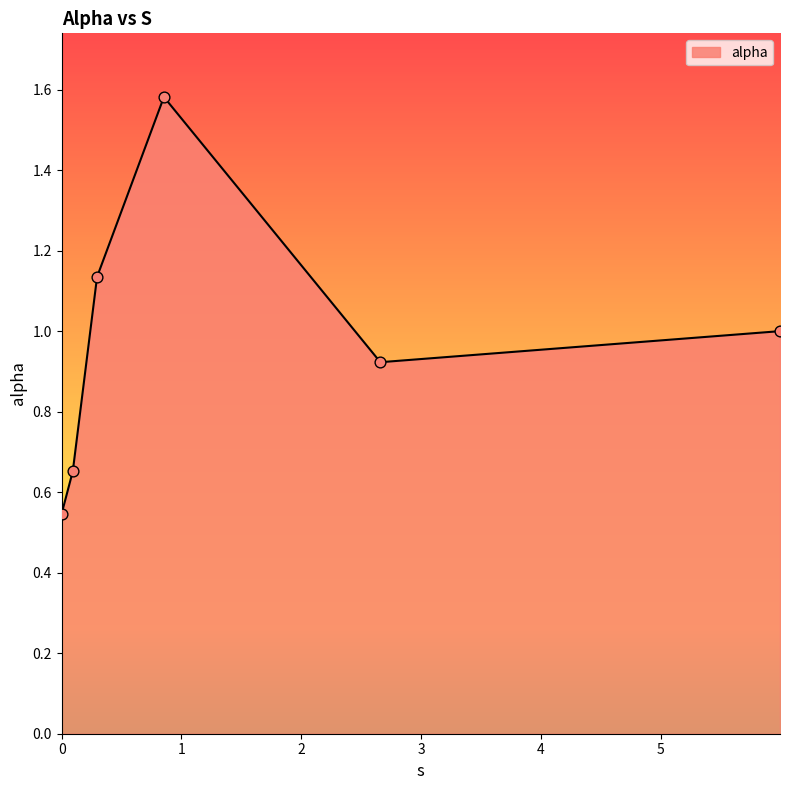

True or false: the data has more than 1 interior local peaks.

False